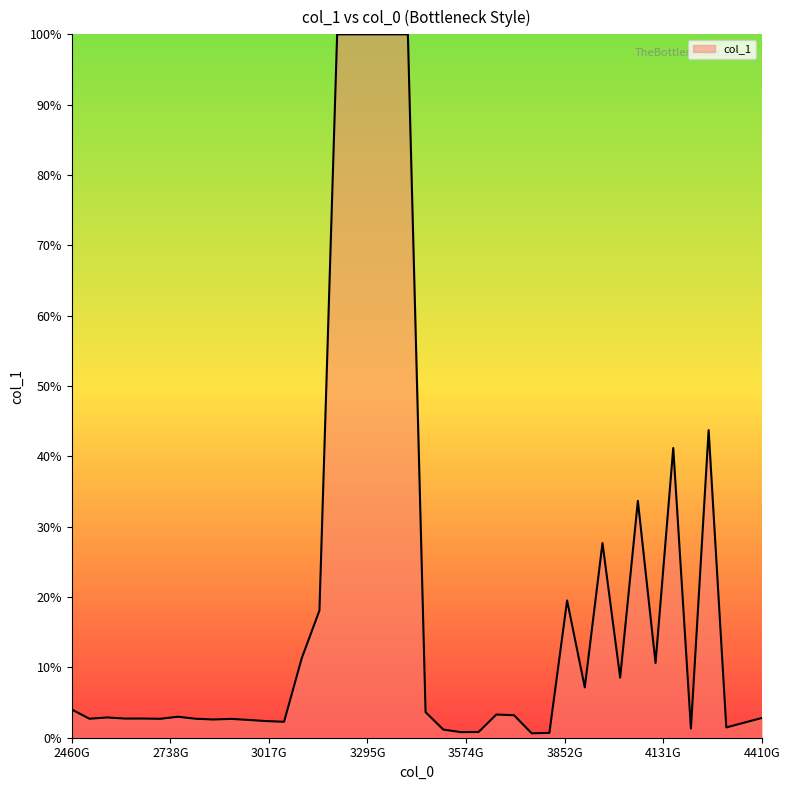

What is the greatest value displayed?

100.0